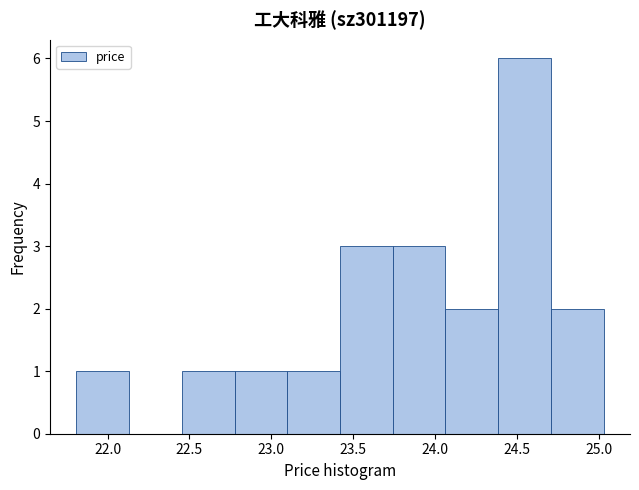

How tall is the bar that spans 22.45 to 22.80 on the x-axis? Neither the bar edges nor the heights are printed on the chart, so give them approximately, as read against the axes.

1